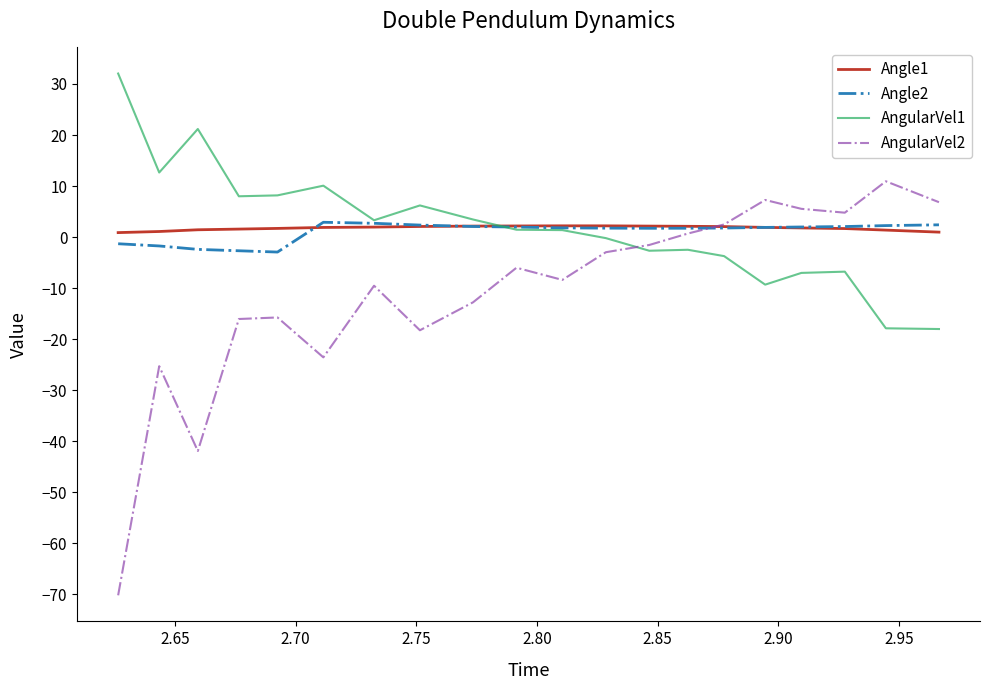

True or false: AngularVel1 and AngularVel2 intersect in this chart.

True